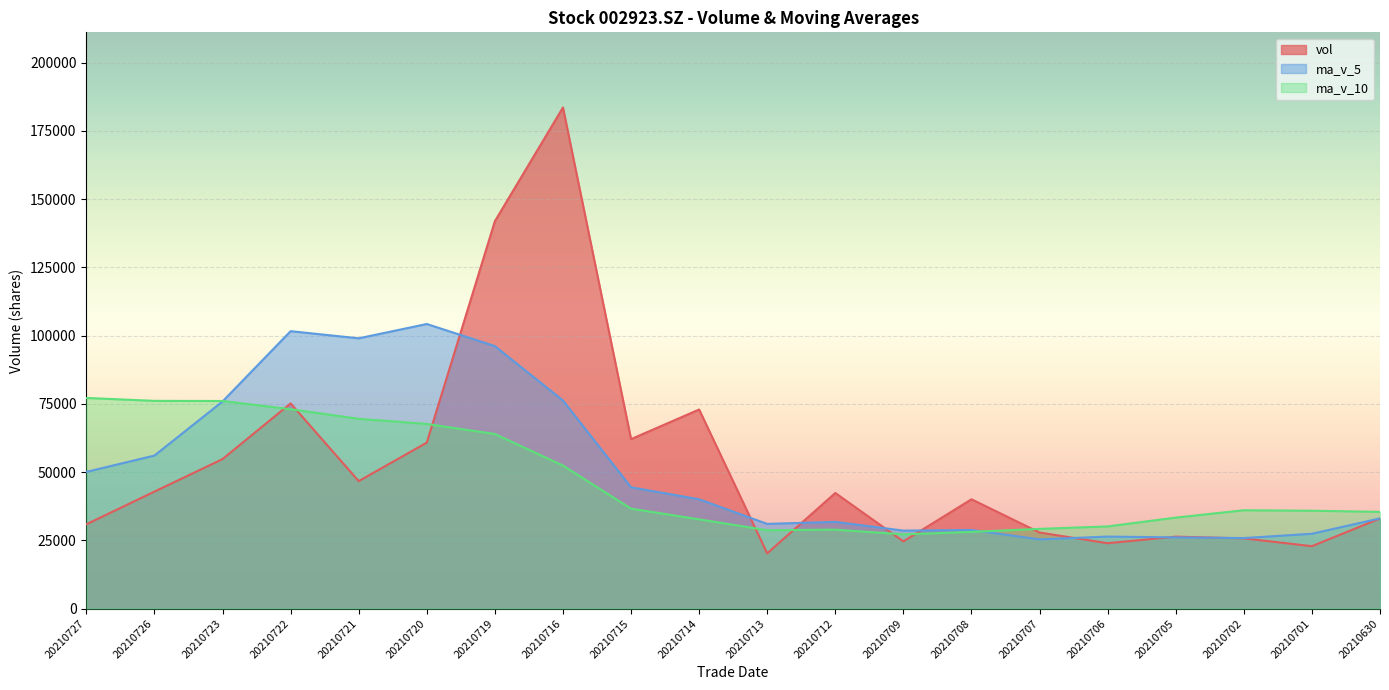

Which series ends up on top after the final intersection of vol and ma_v_5?

ma_v_5